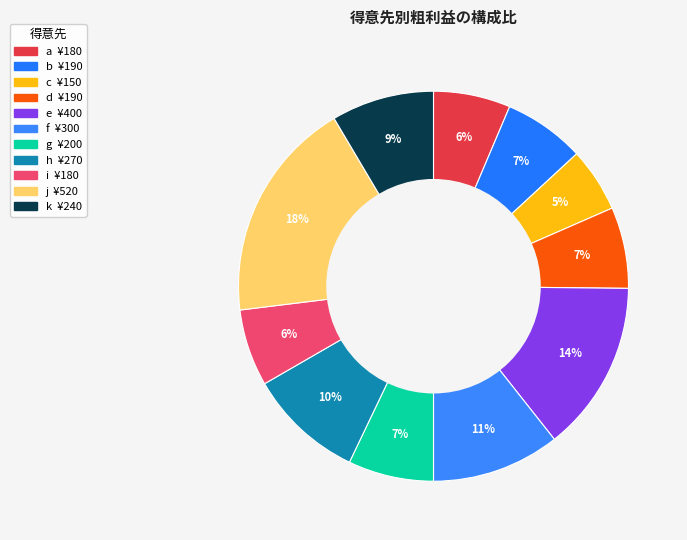

To the nearest percent, what is the average slice percentage?

9%